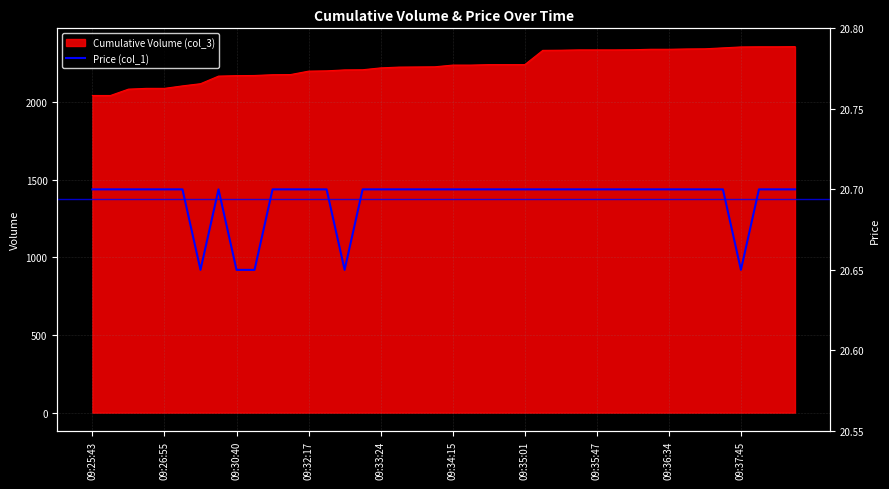

Reading left to right, transcribe all the data shown in this chart.

20.7	20.7	20.7	20.7	20.7	20.7	20.6	20.7	20.6	20.6	20.7	20.7	20.7	20.7	20.6	20.7	20.7	20.7	20.7	20.7	20.7	20.7	20.7	20.7	20.7	20.7	20.7	20.7	20.7	20.7	20.7	20.7	20.7	20.7	20.7	20.7	20.6	20.7	20.7	20.7